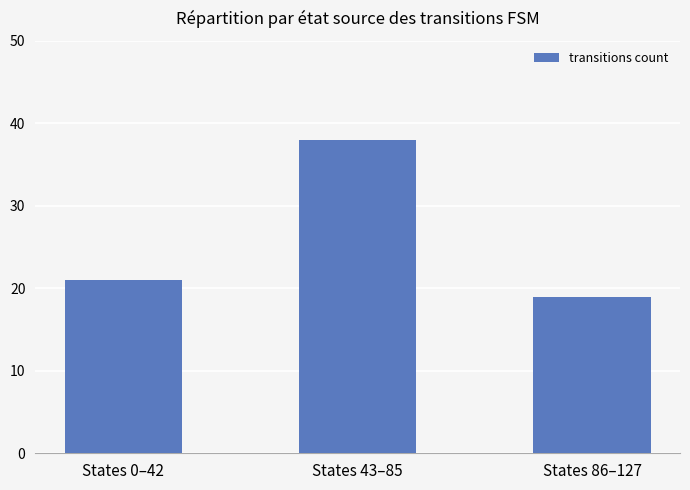

What is the change in value from States 43–85 to States 86–127?

-19